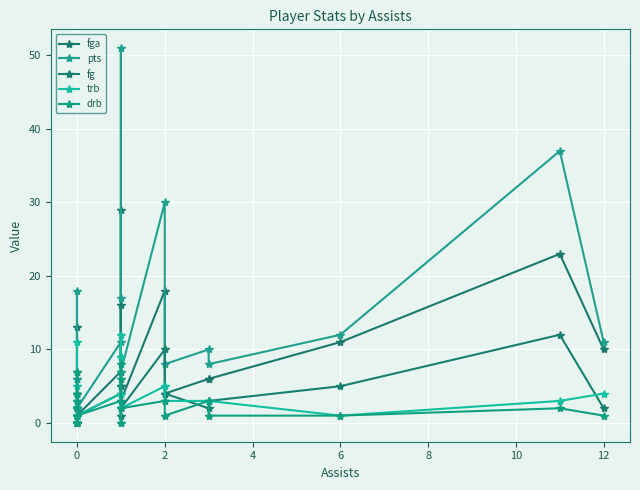

What is the label of the 7th point from the left?

10